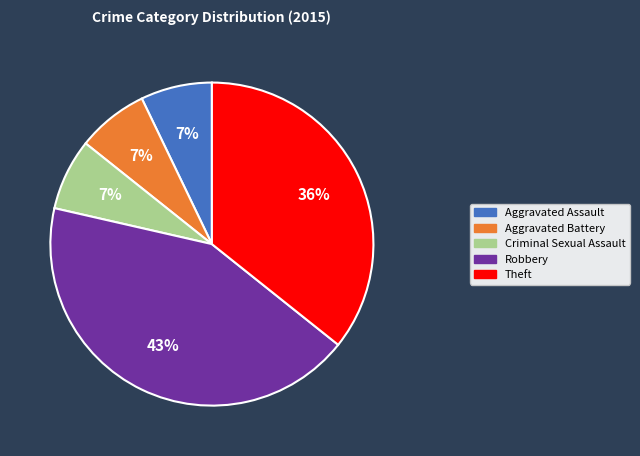

Is there any slice that represents more than half of the pie?

No